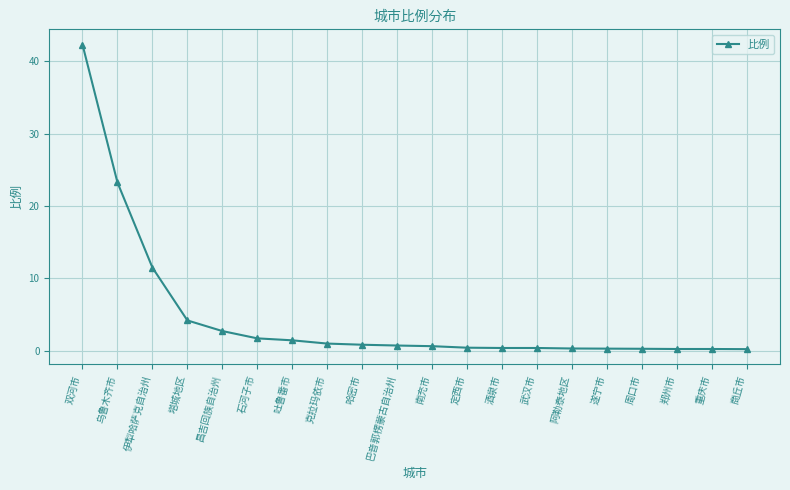

What is the difference between the maximum and minimum values?

42.1